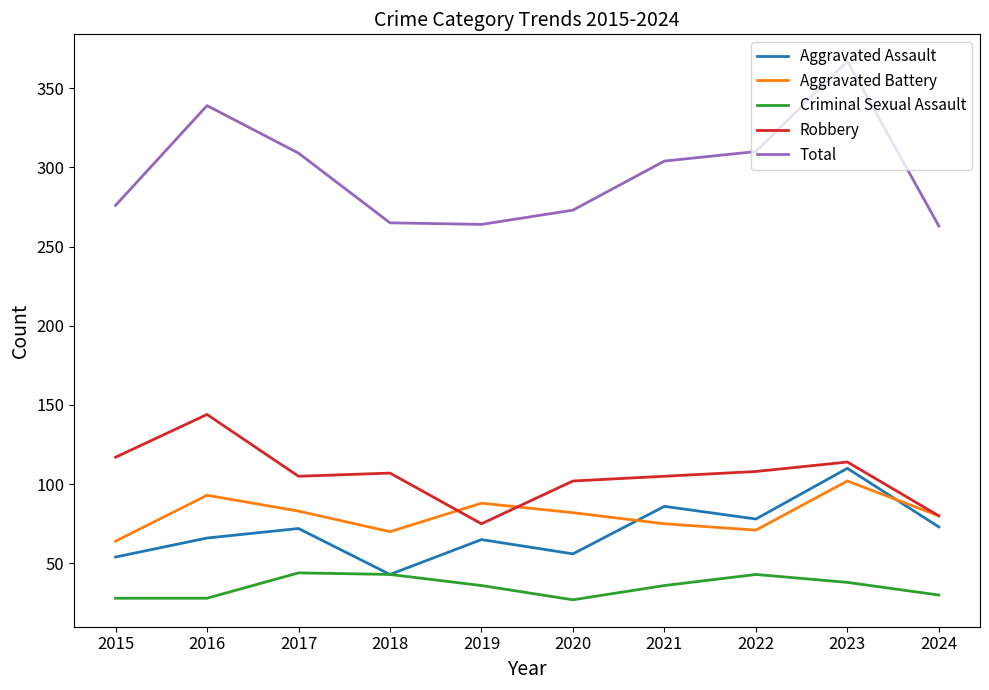

Which series has the largest range (max minus min)?

Total